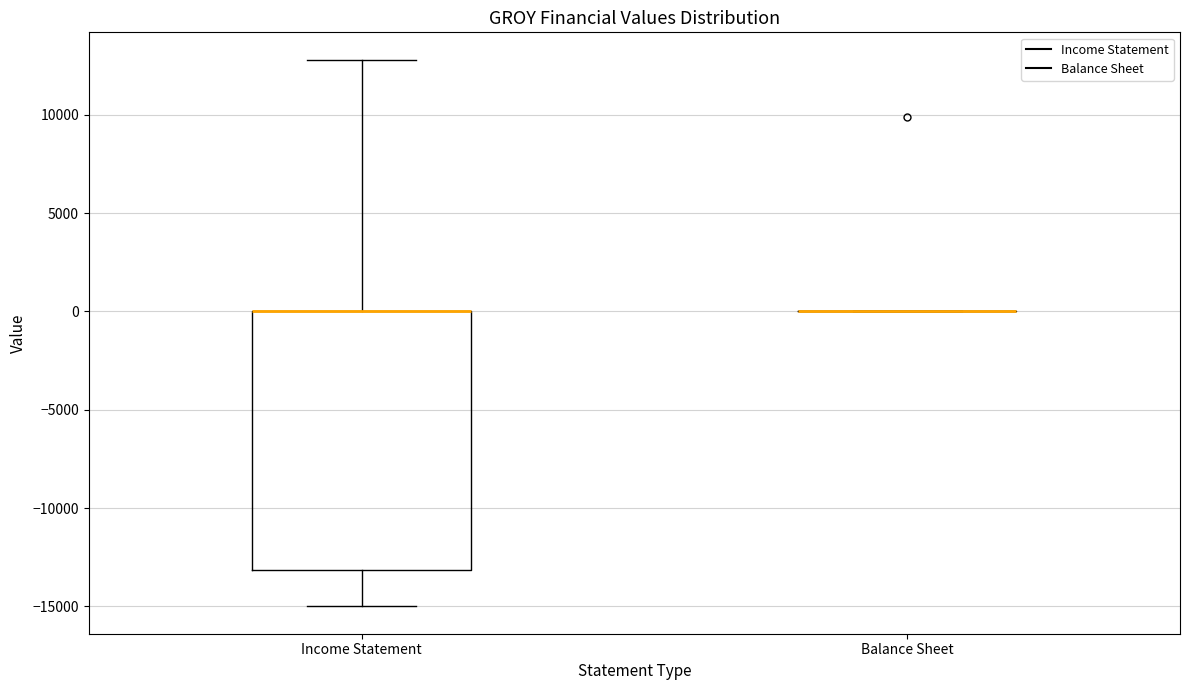

Reading left to right, read every box against the y-axis: the position of its median line, the range the box covers, and the ends of its whiskers. The values are not printed on the chart, so give them approximately, as read against the axis.

Income Statement: median 0 (drawn on the box's upper edge), box -13000 to 0, whiskers -15000 to 13000
Balance Sheet: box collapsed to a line at 0, whiskers 0 to 0